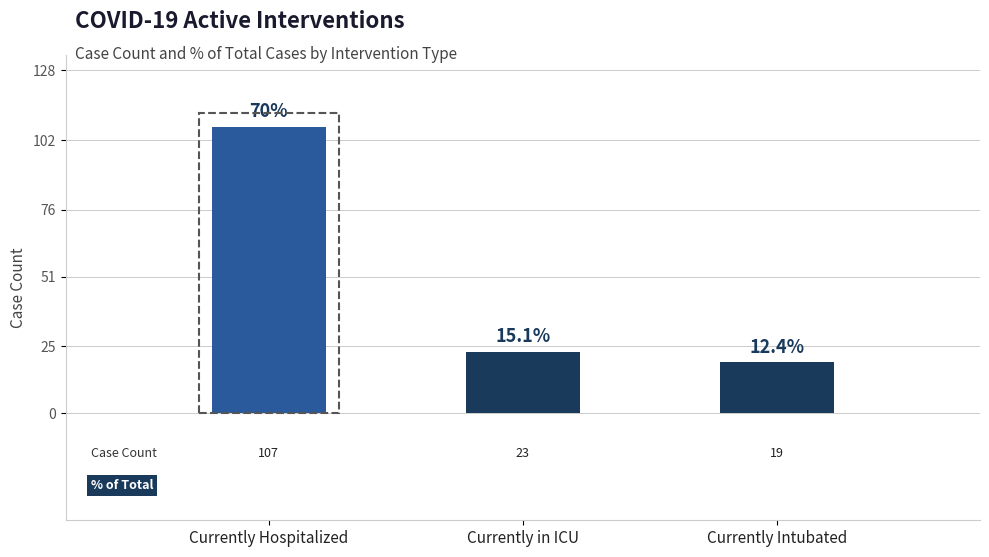

What is the value of the 3rd bar from the left?

19